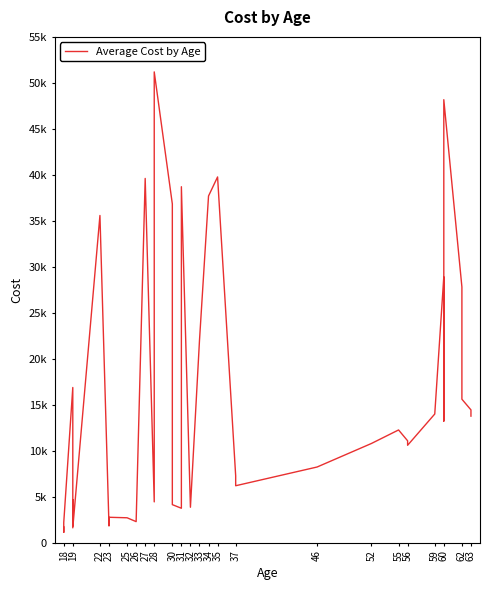

What is the maximum value shown in the chart?

51194.6